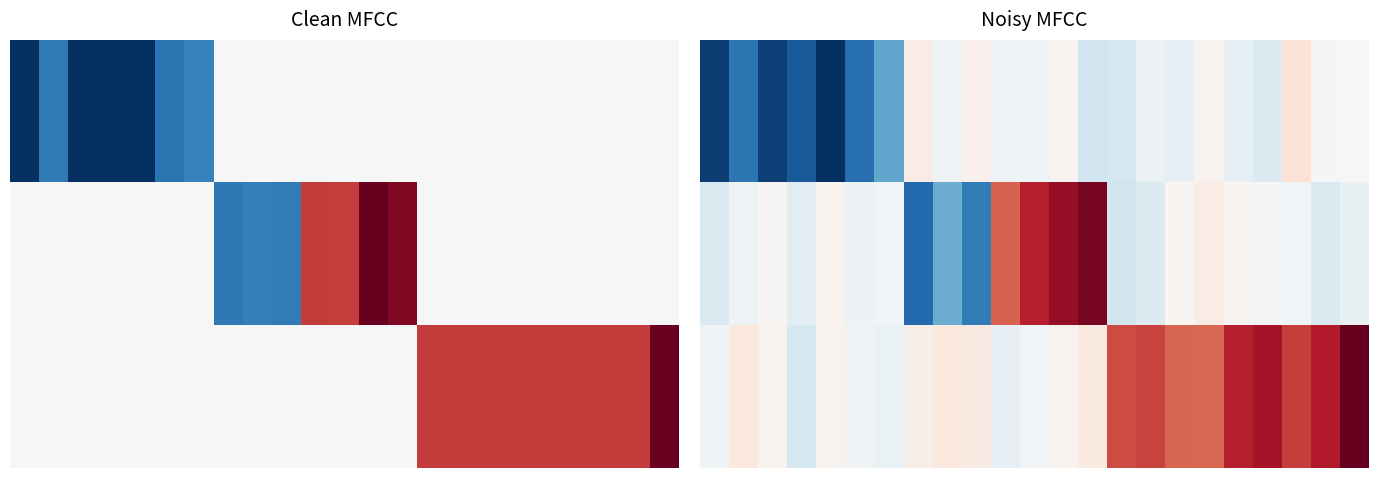

What is the greatest value displayed?

1.0